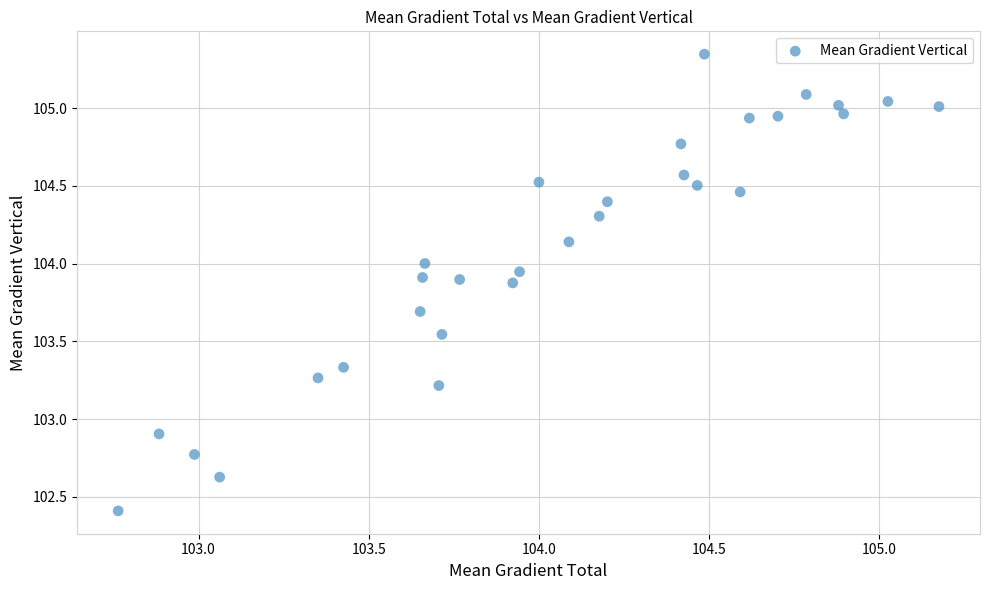

What Y value in the scatter plot is closest to 103?

102.9